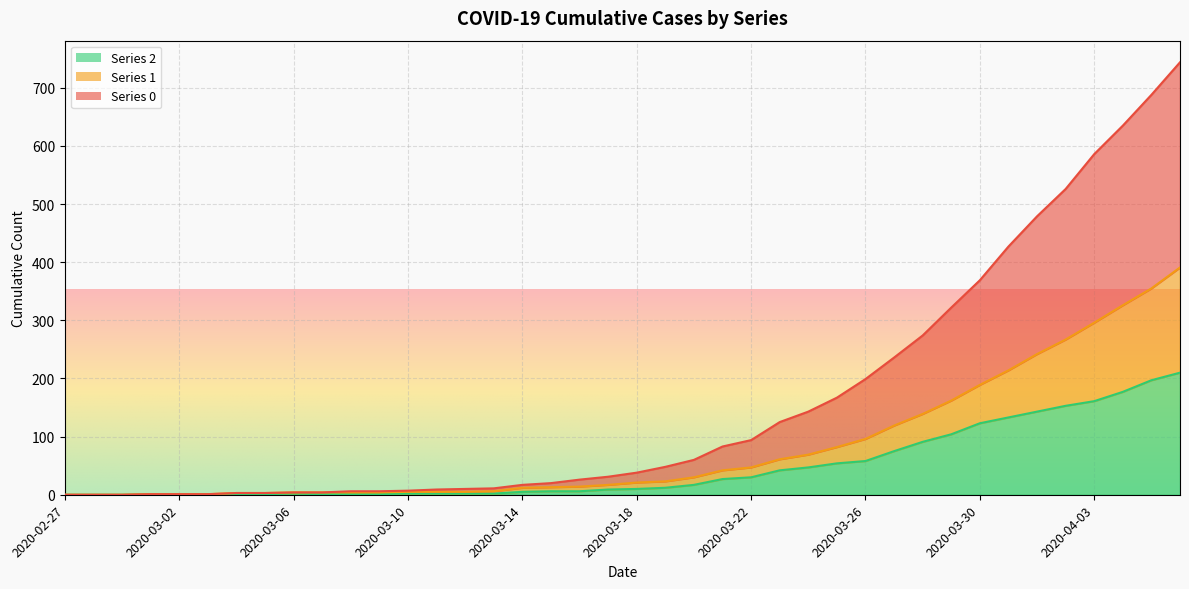

What are all the series names shown in the legend?

0, 1, 2